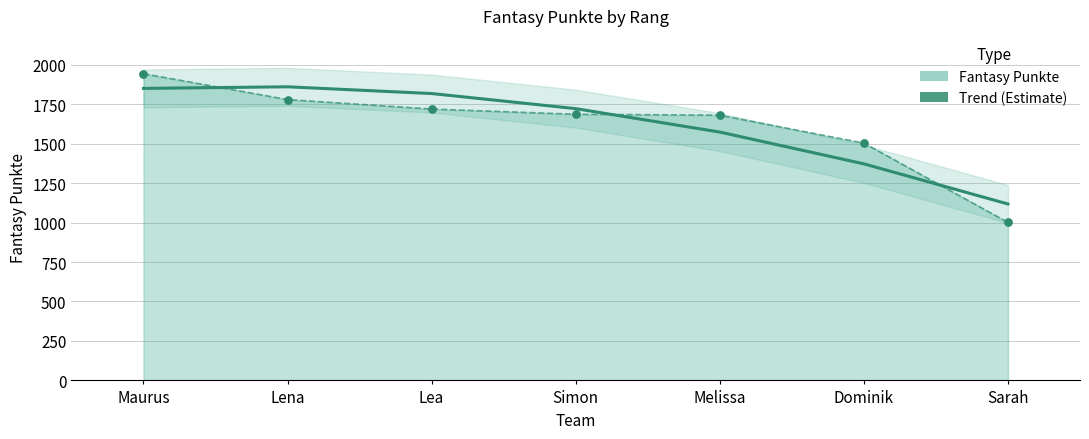

Which has a higher value, Lea or Lena?

Lena